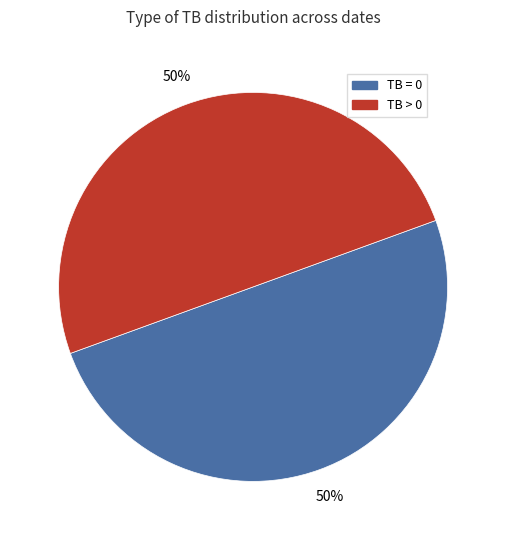

To the nearest percent, what is the average slice percentage?

50%